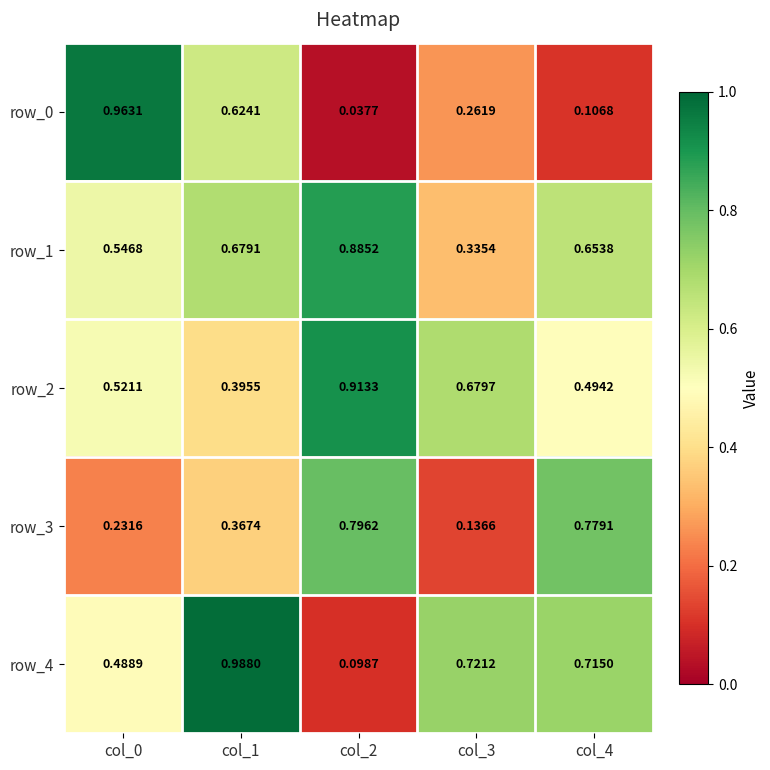

At how many categories does at least one series exceed 0?

5